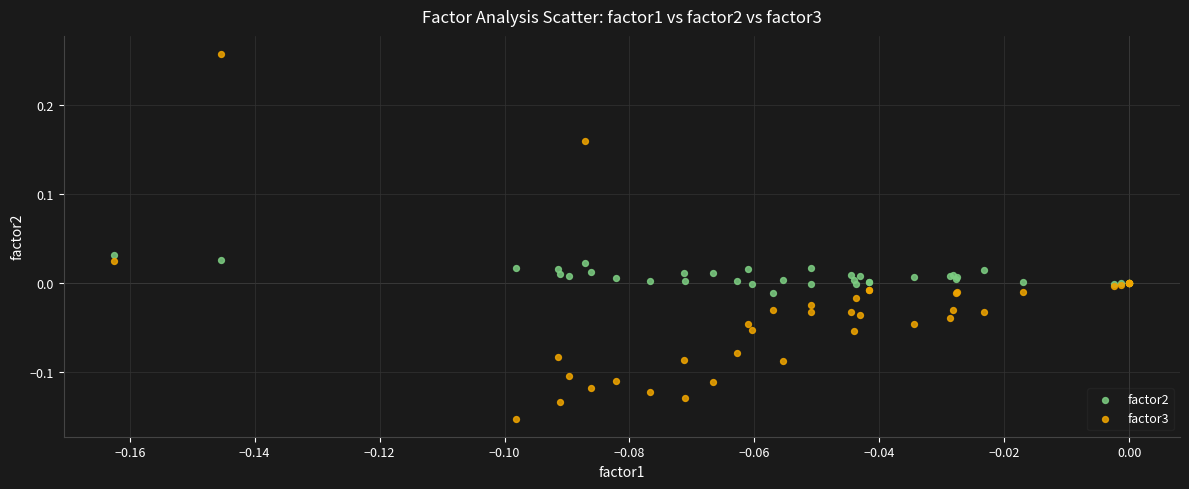

Which series contains the highest Y value?

factor3